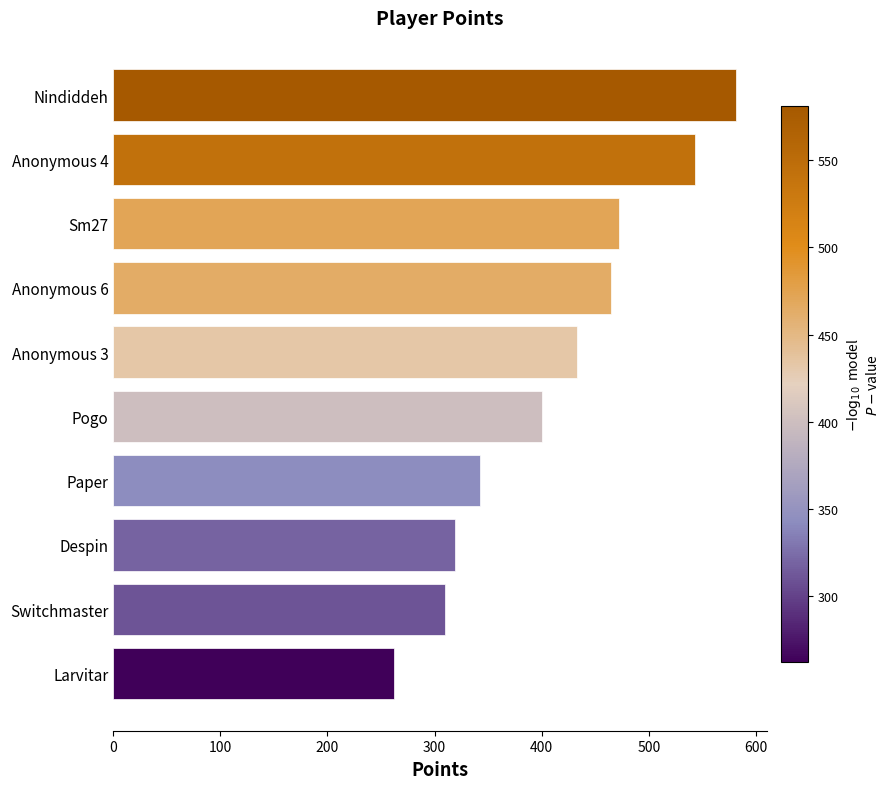

Rank the categories by value from lowest to highest.

Larvitar, Switchmaster, Despin, Paper, Pogo, Anonymous 3, Anonymous 6, Sm27, Anonymous 4, Nindiddeh